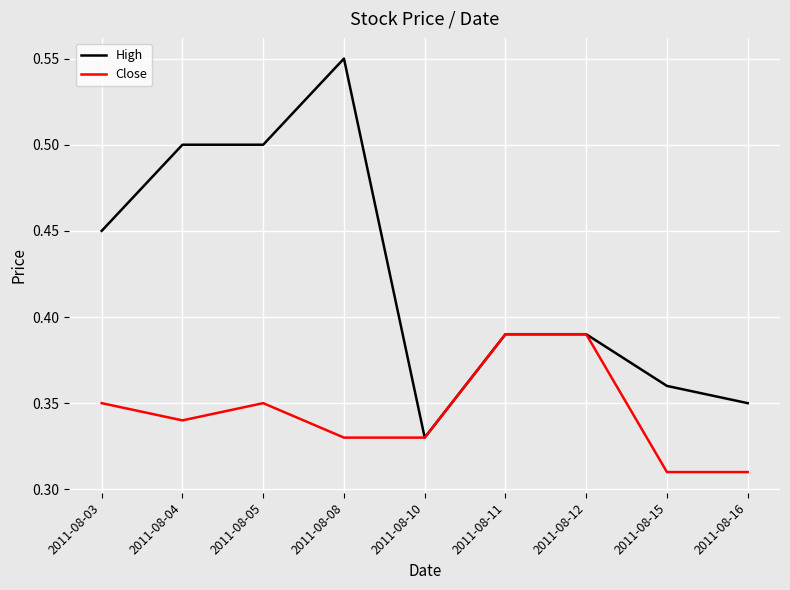

What is the difference between the maximum and minimum values in the High series?

0.2